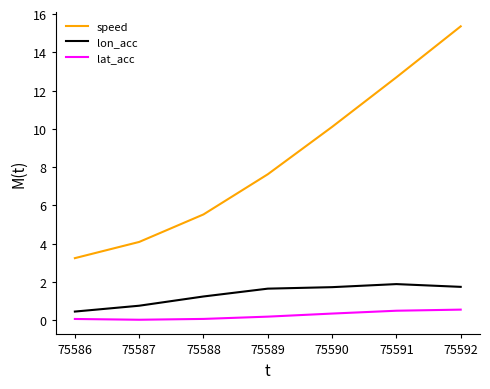

What is the lowest value of the lon_acc series?

0.5